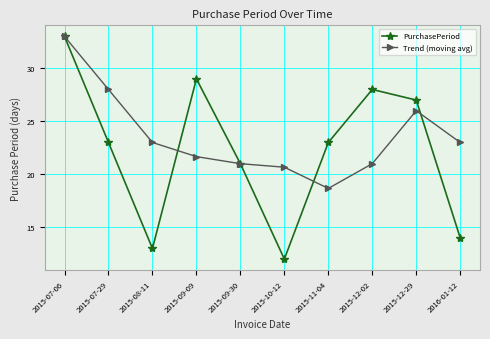

What is the total value across all series at 2015-12-29?

53.0